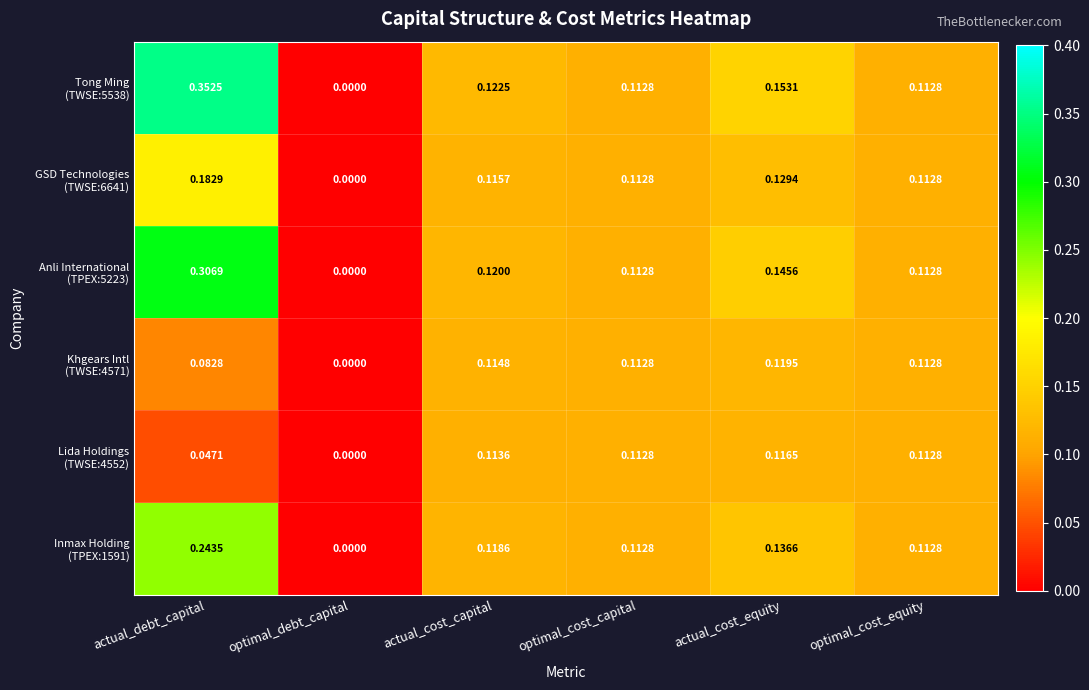

At which category is the sum across all series the highest?

actual_debt_capital